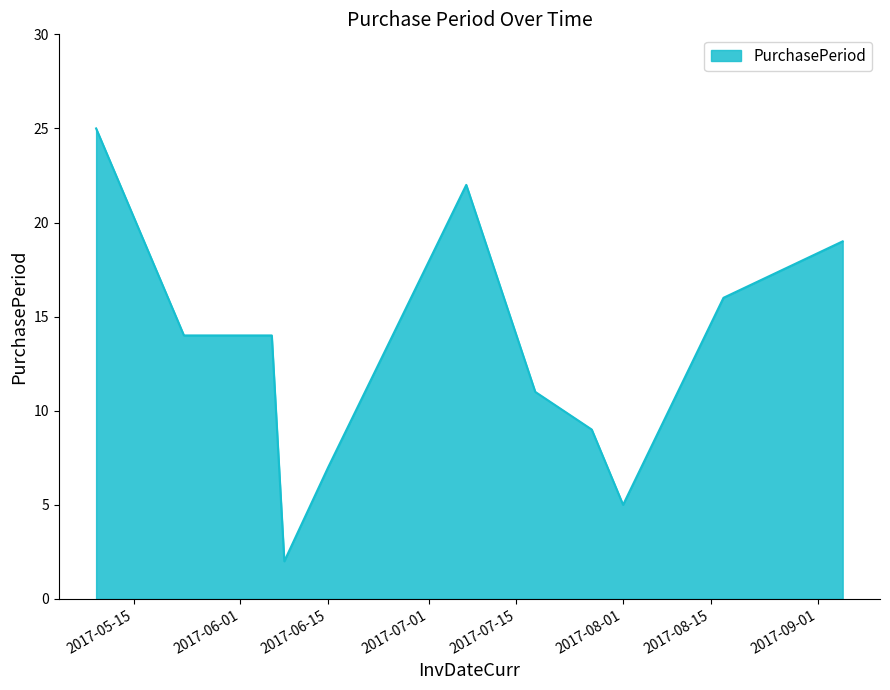

What is the greatest value displayed?

25